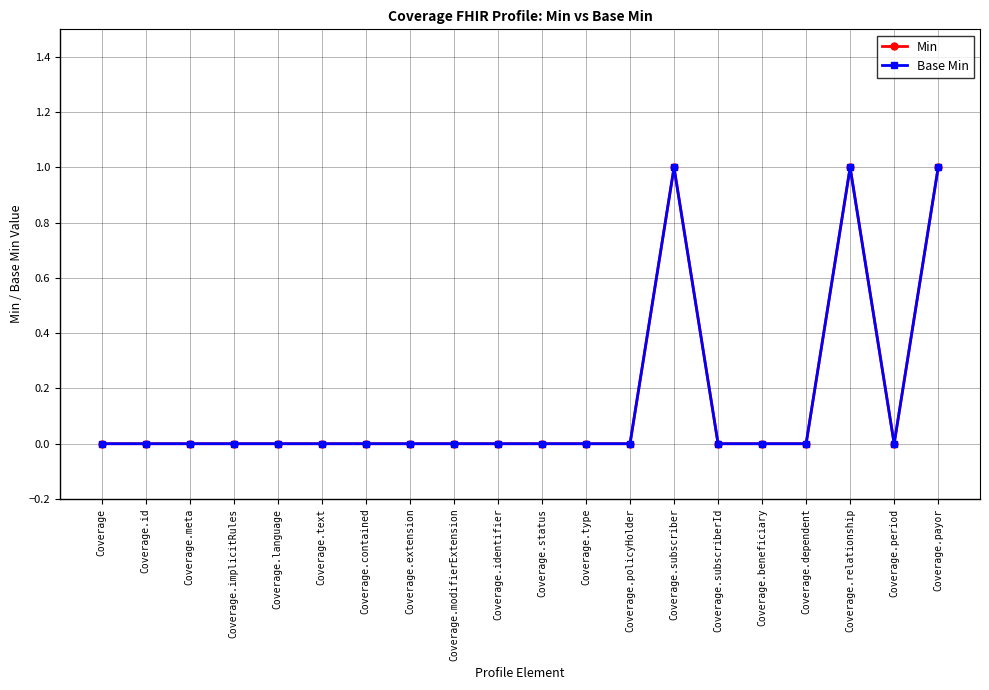

Where is the first local maximum for Base Min?

Coverage.subscriber